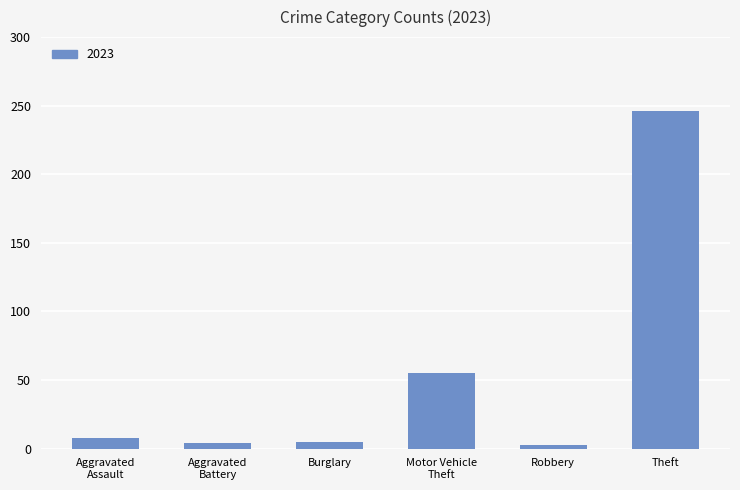

Which label corresponds to the largest value in the chart?

Theft